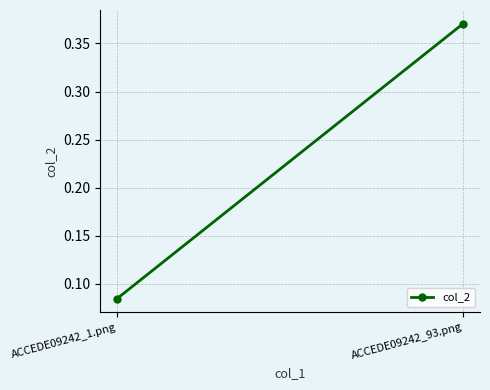

The value at ACCEDE09242_93.png is 0.4. True or false?

True